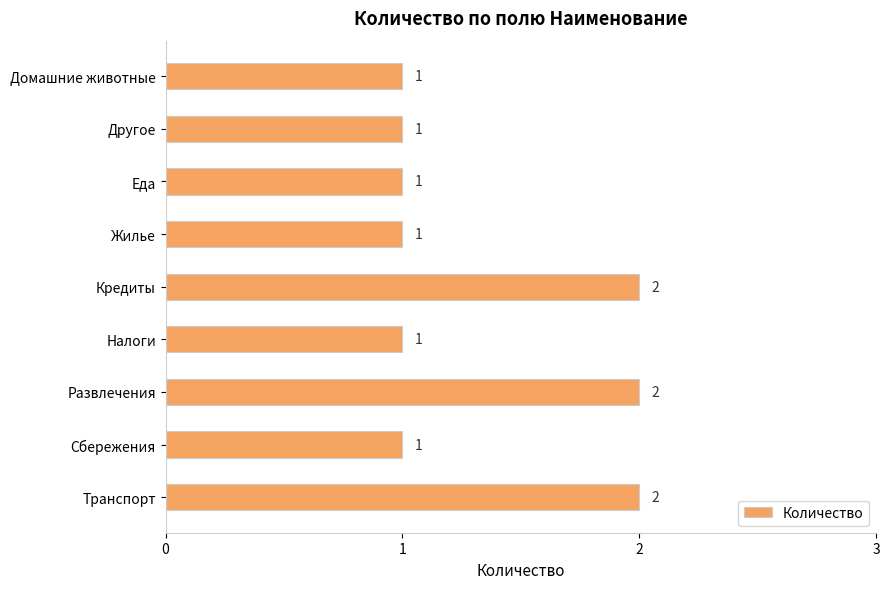

Does the chart contain stacked bars?

No